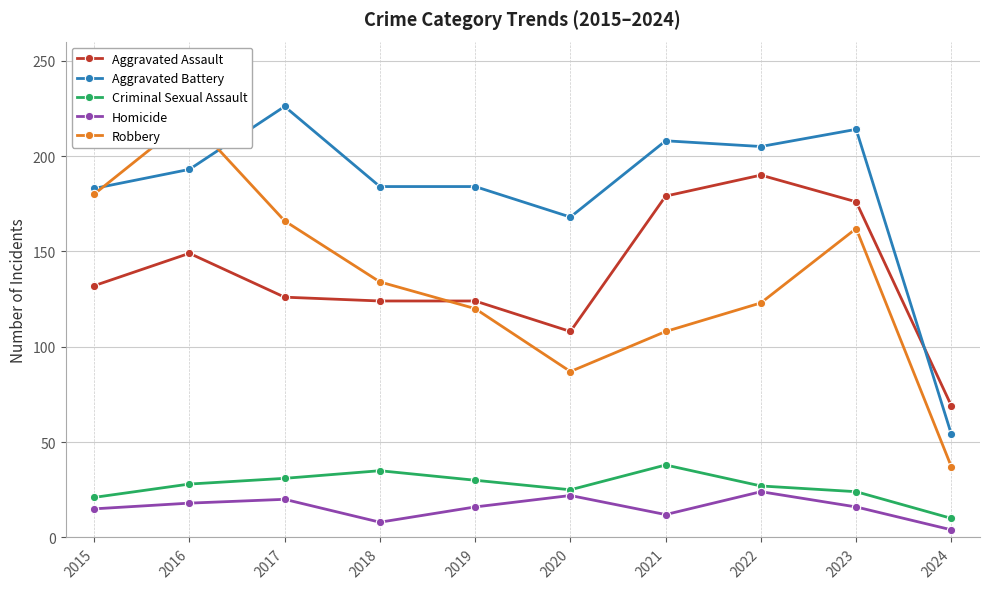

How many data points does each series have?

10